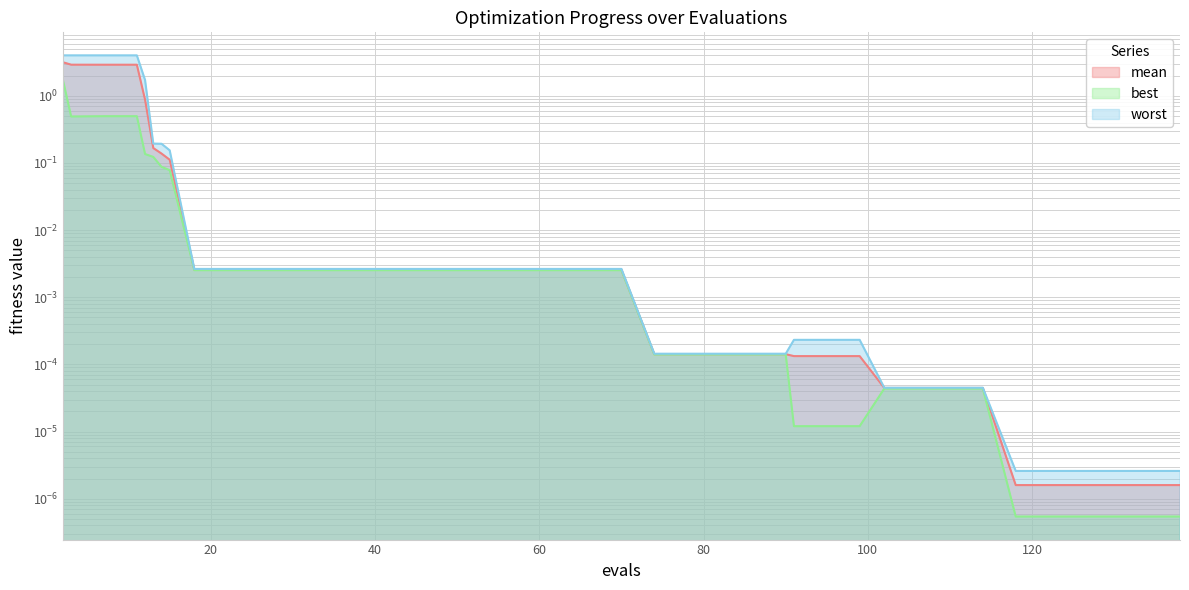

Rank the series at 50 from highest to lowest value.

worst, mean, best